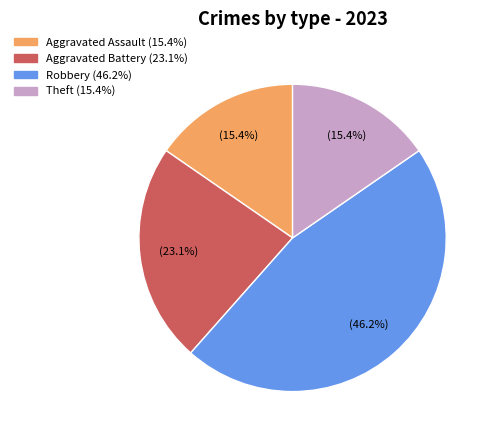

How many segments does this pie chart have?

4